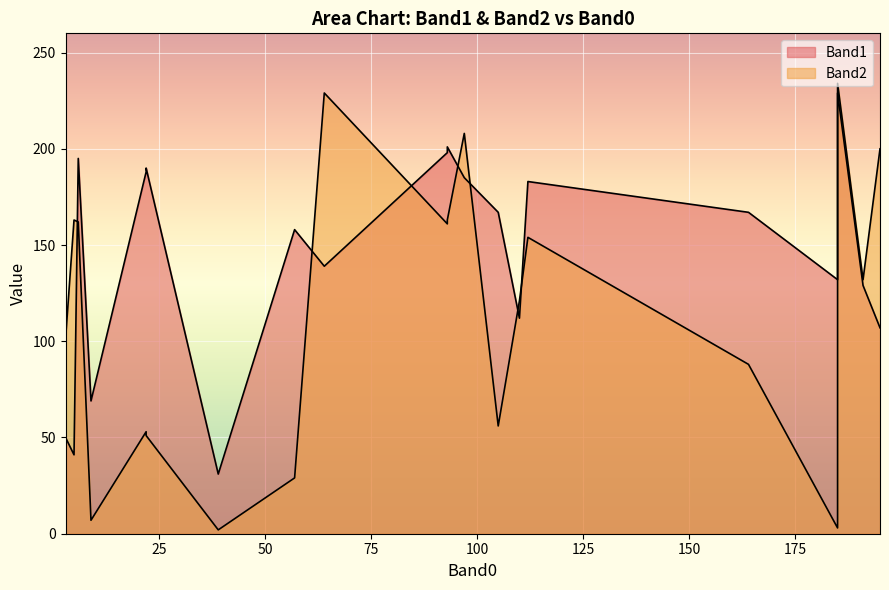

After their last crossing, which series has the higher values: Band2 or Band1?

Band2